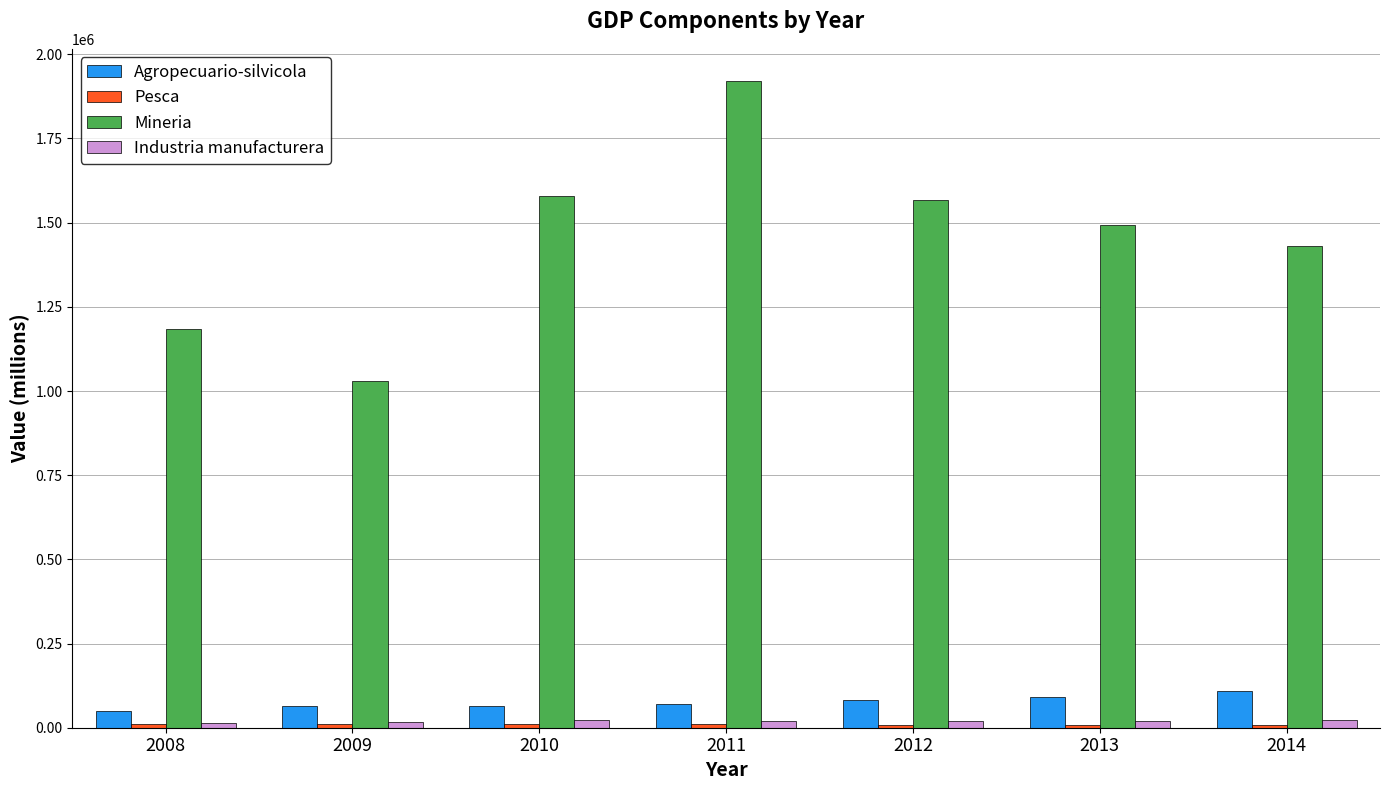

At which category is the sum across all series the highest?

2011